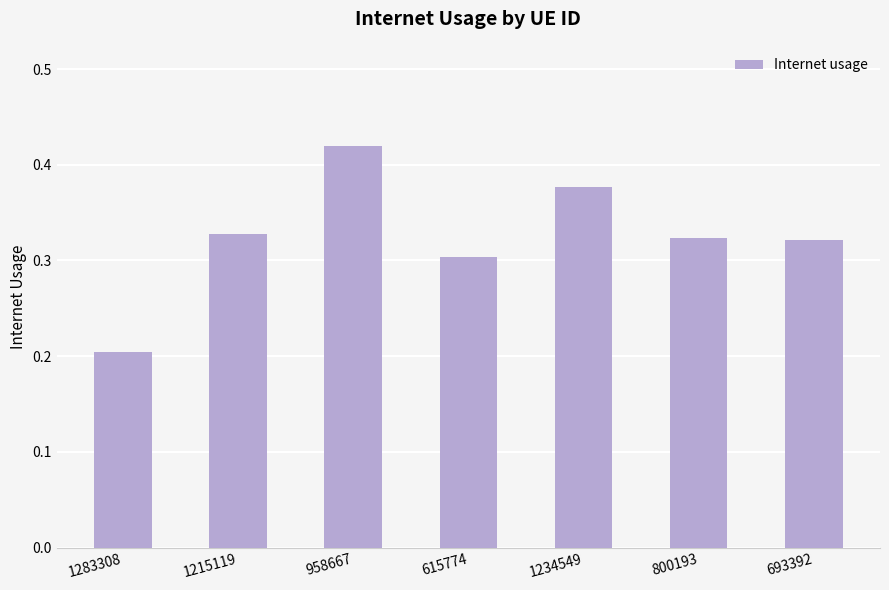

How many categories are shown in the chart?

7